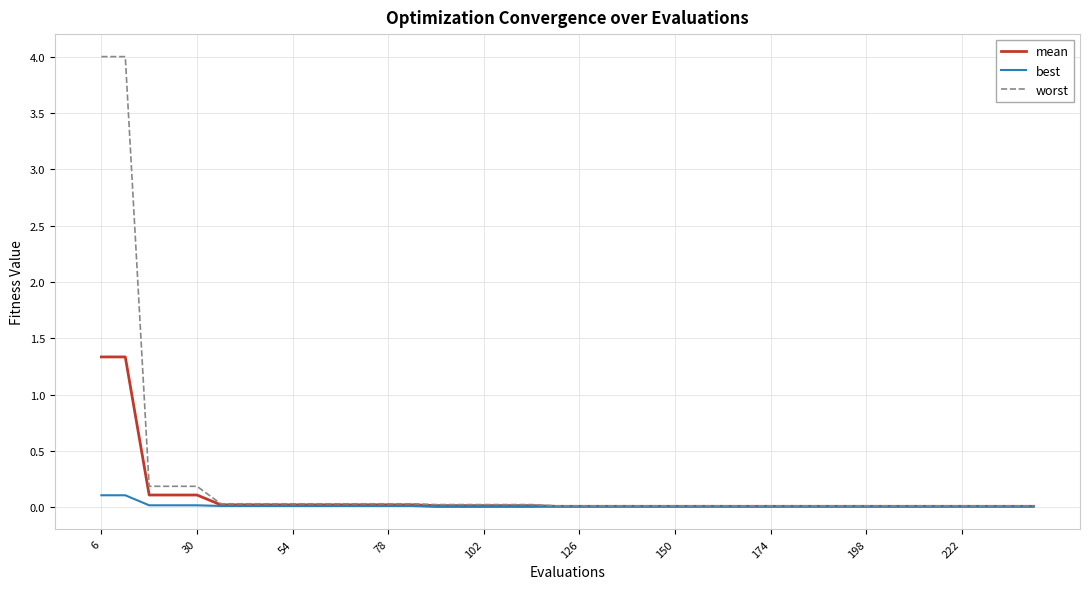

How many lines are shown in the chart?

3